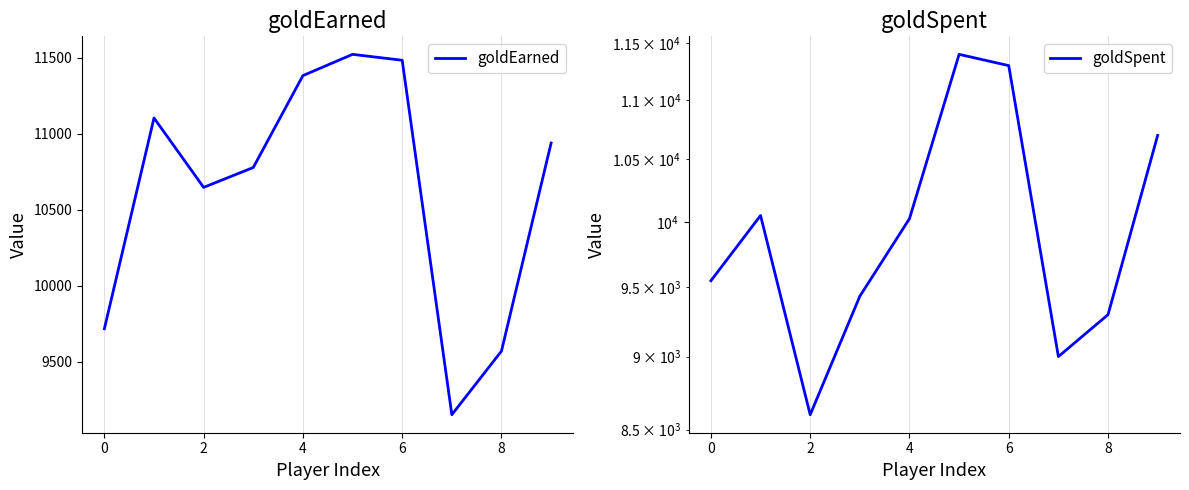

True or false: goldEarned and goldSpent intersect in this chart.

False